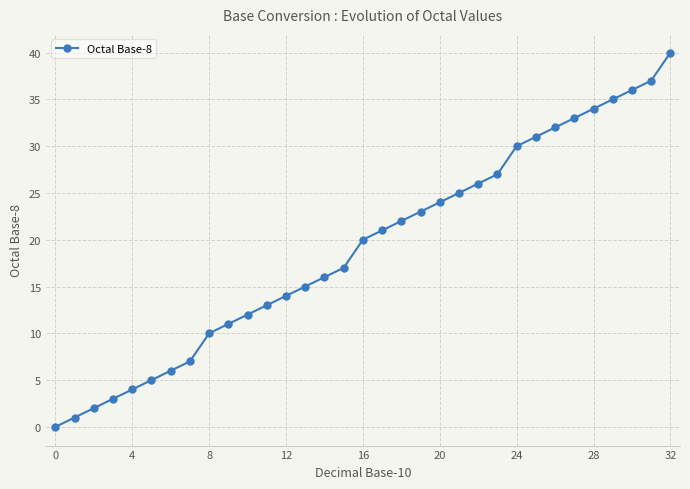

Reading right to left, list all the values displayed in this chart.

40	37	36	35	34	33	32	31	30	27	26	25	24	23	22	21	20	17	16	15	14	13	12	11	10	7	6	5	4	3	2	1	0